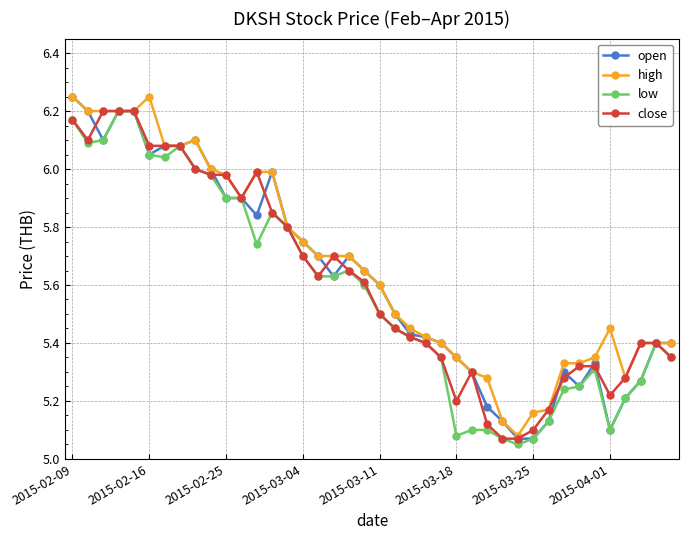

True or false: open has more than 1 interior local peaks.

True